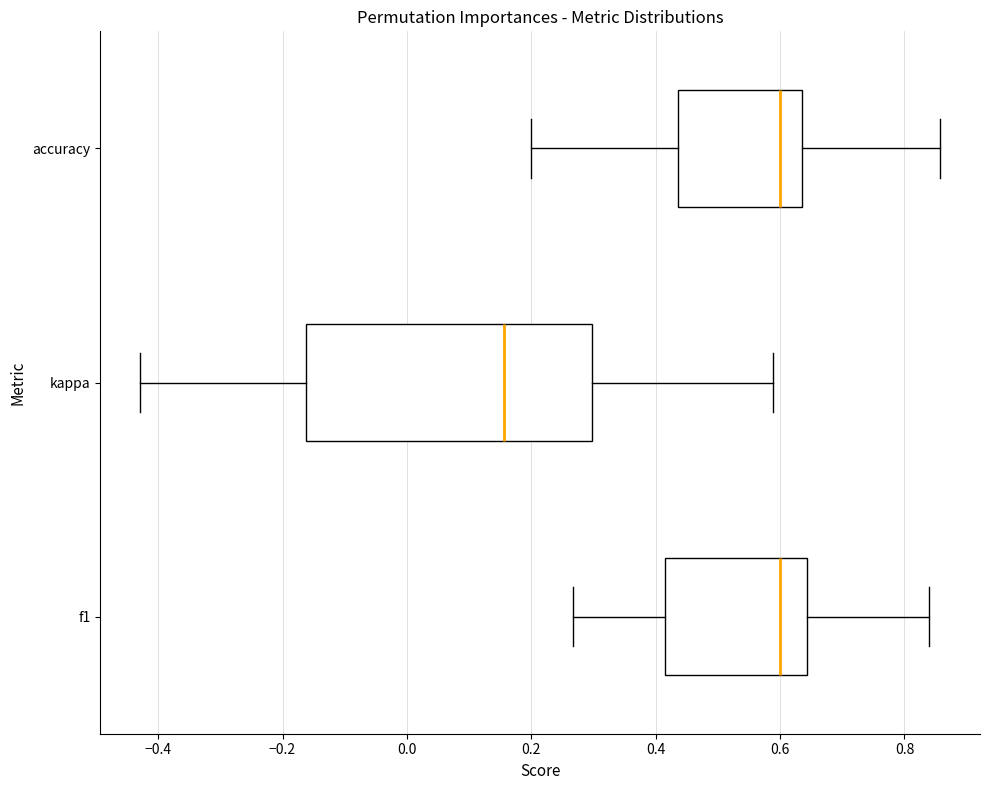

Which box is the widest, from its left edge to its right edge?

kappa